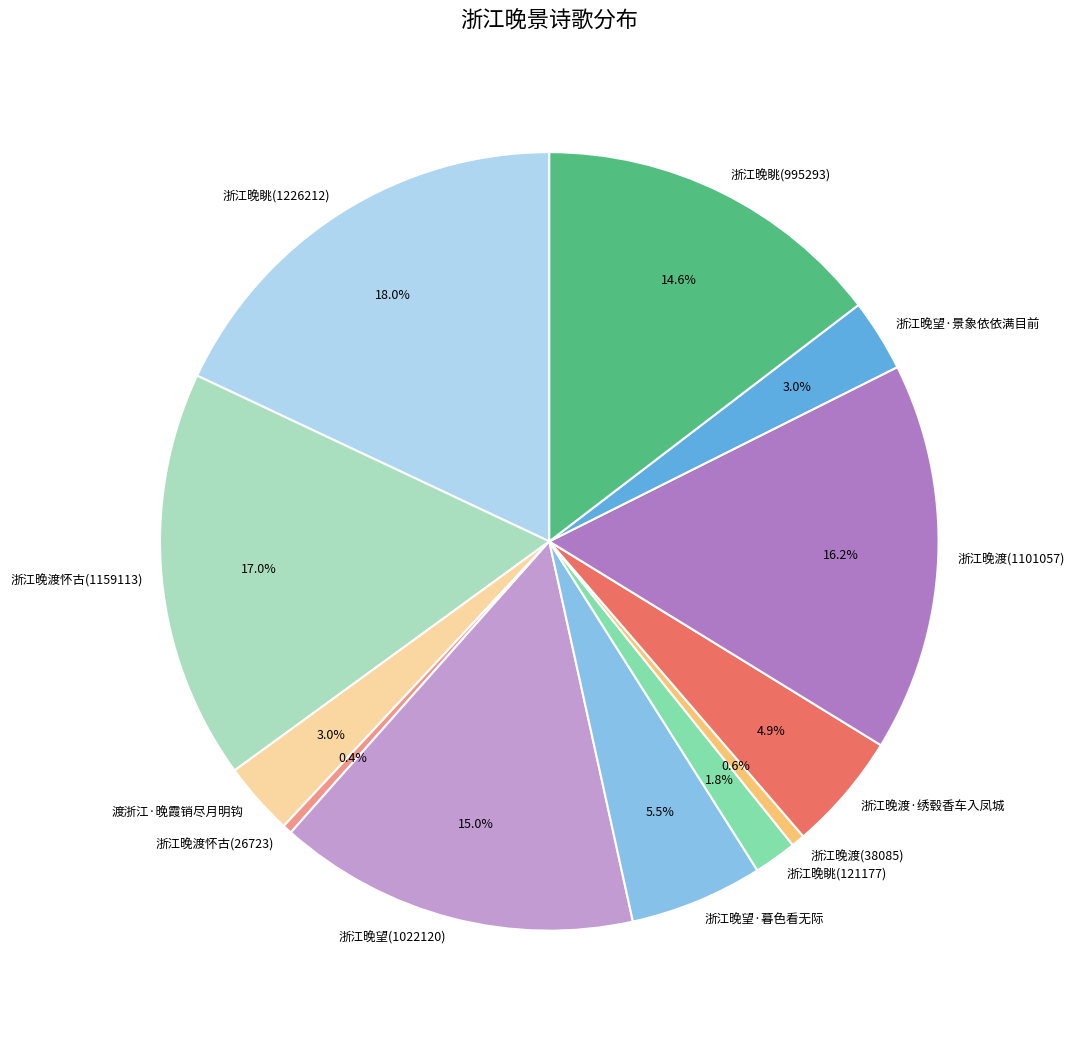

To the nearest percent, what is the combined percentage of 浙江晚渡·绣毂香车入凤城 and 浙江晚眺(995293)?

20%